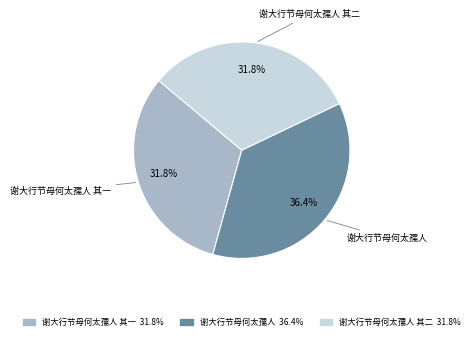

Count the number of slices in the pie.

3